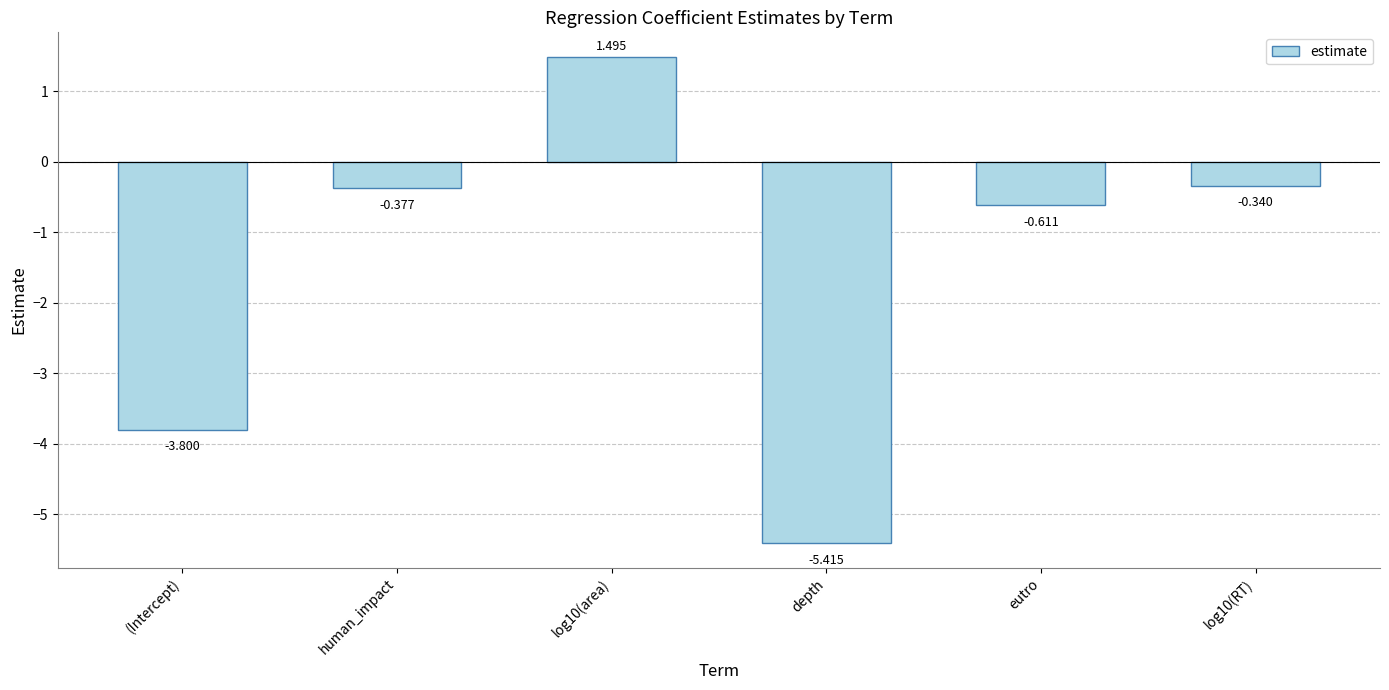

Where does the data first go above 0?

log10(area)